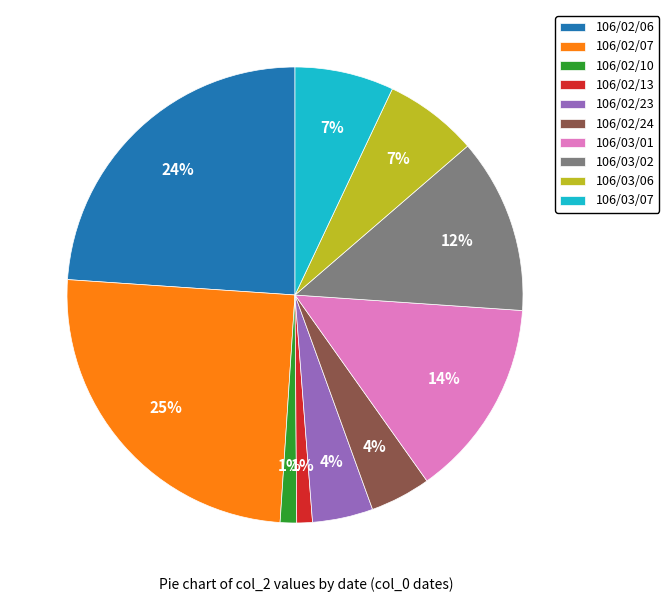

Is the sum of 106/02/10 and 106/03/02 greater than half?

No